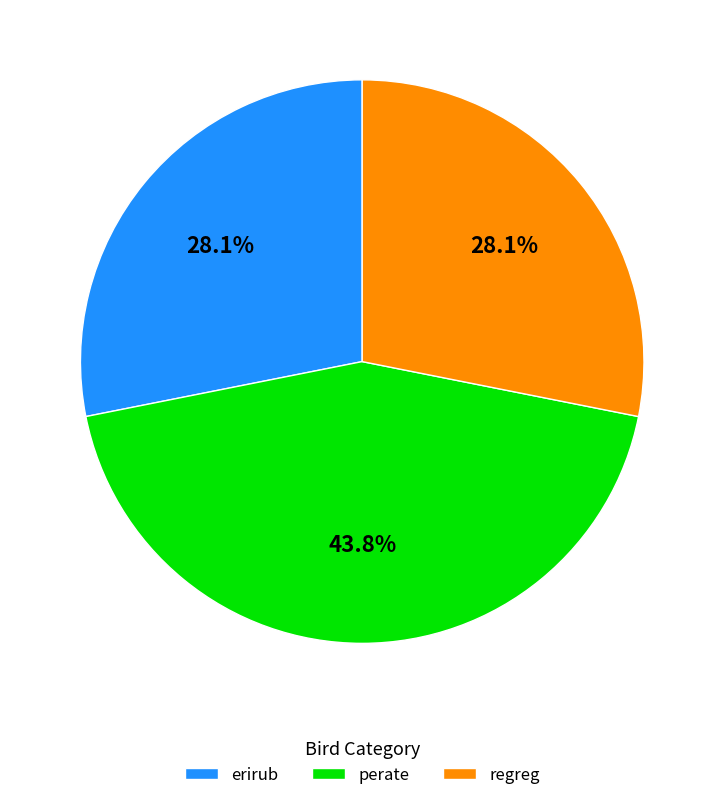

How many slices are in this pie chart?

3